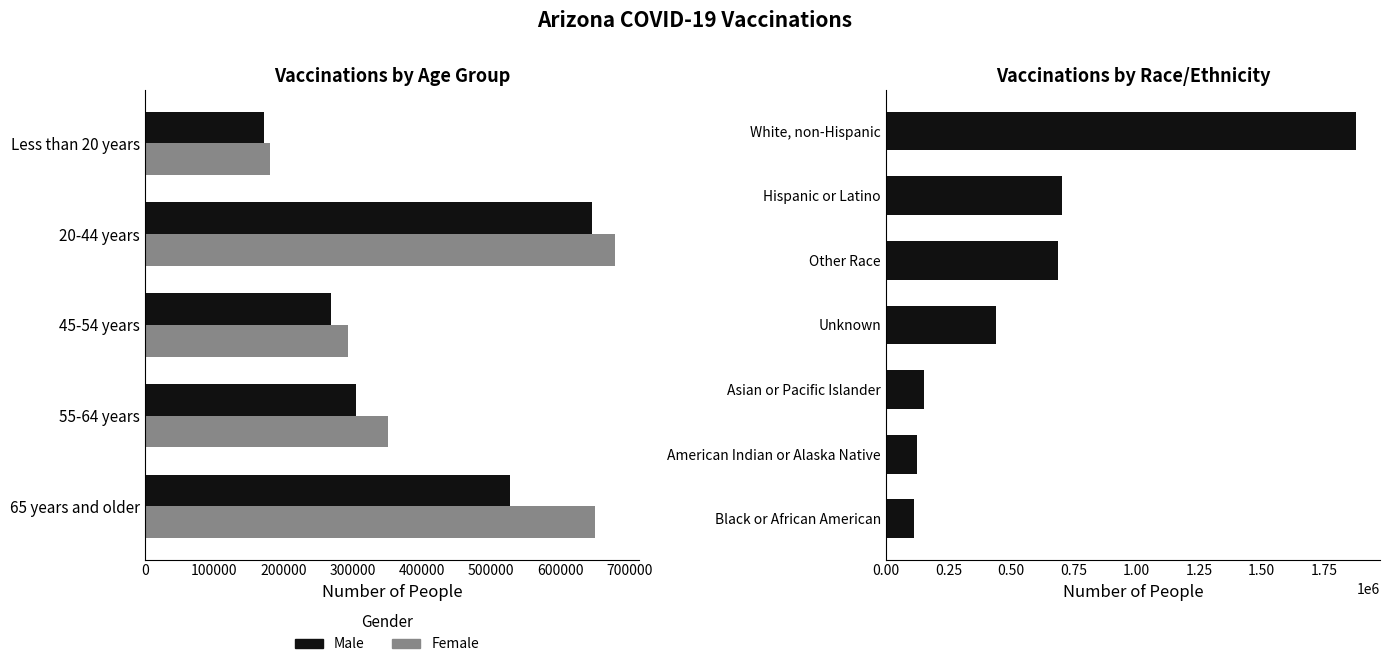

Reading left to right, extract all data points from this chart.

Male: 528286	305596	269517	645735	172512
Female: 650866	351225	294226	679992	180875